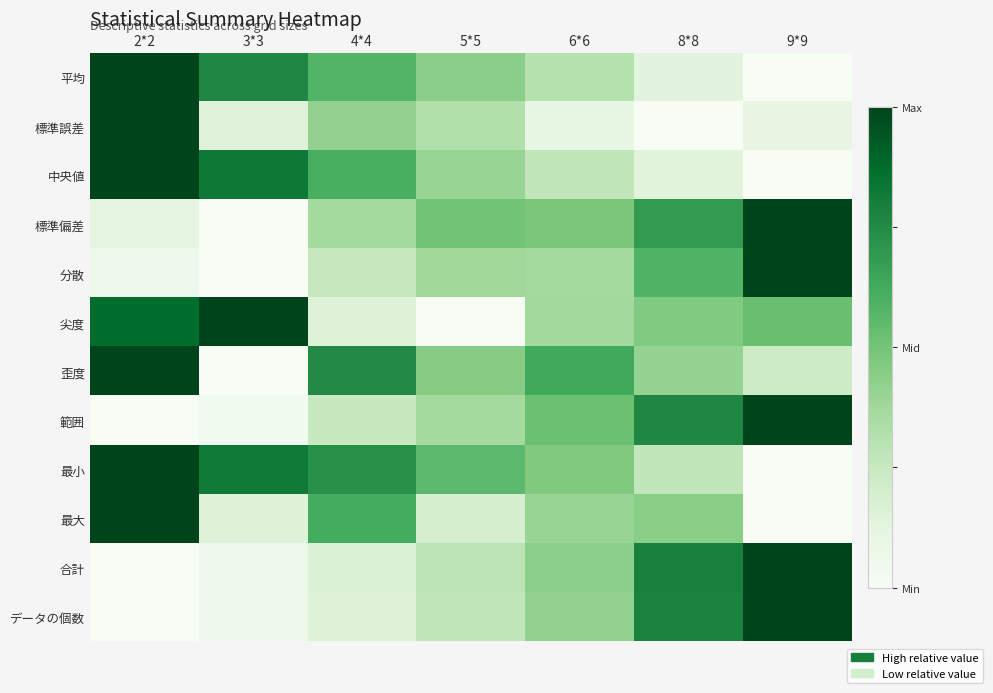

What is the difference between the highest and lowest values at 5*5?

0.6